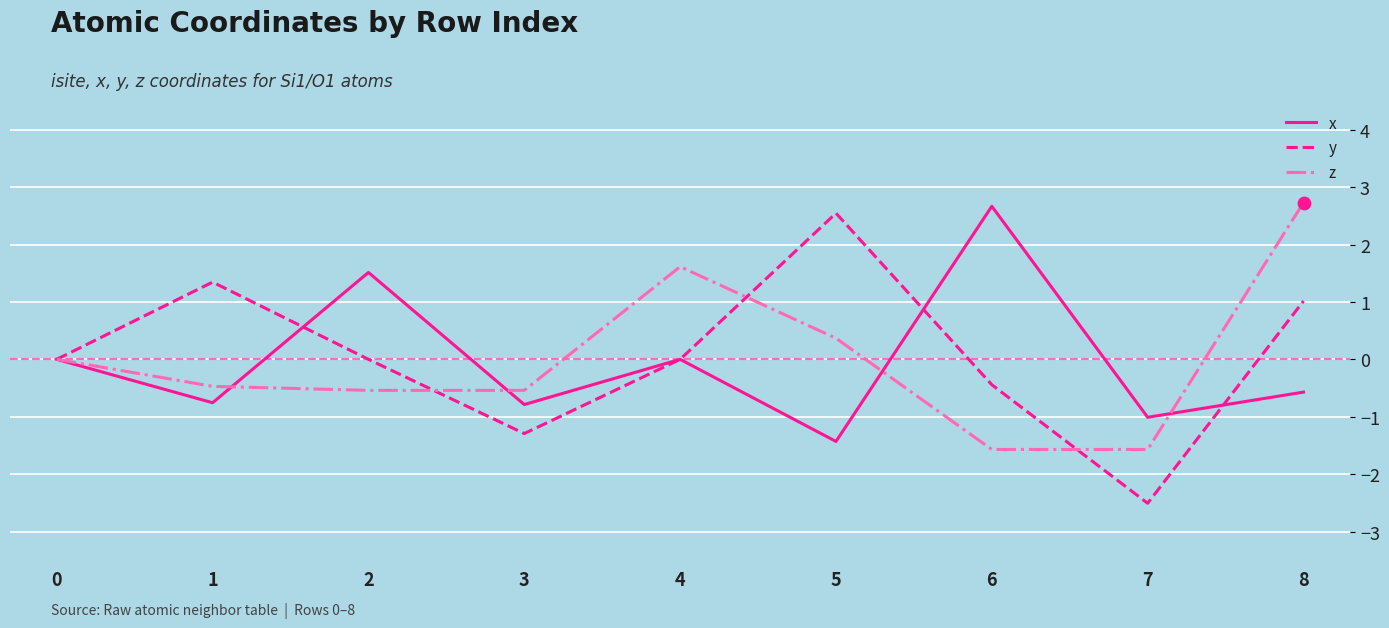

What is the total value across all series at 3?

-2.6